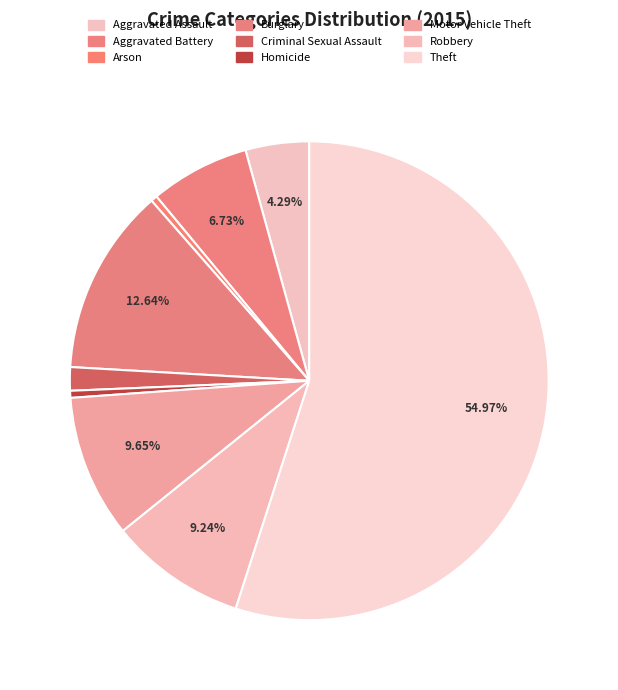

How many segments does this pie chart have?

9